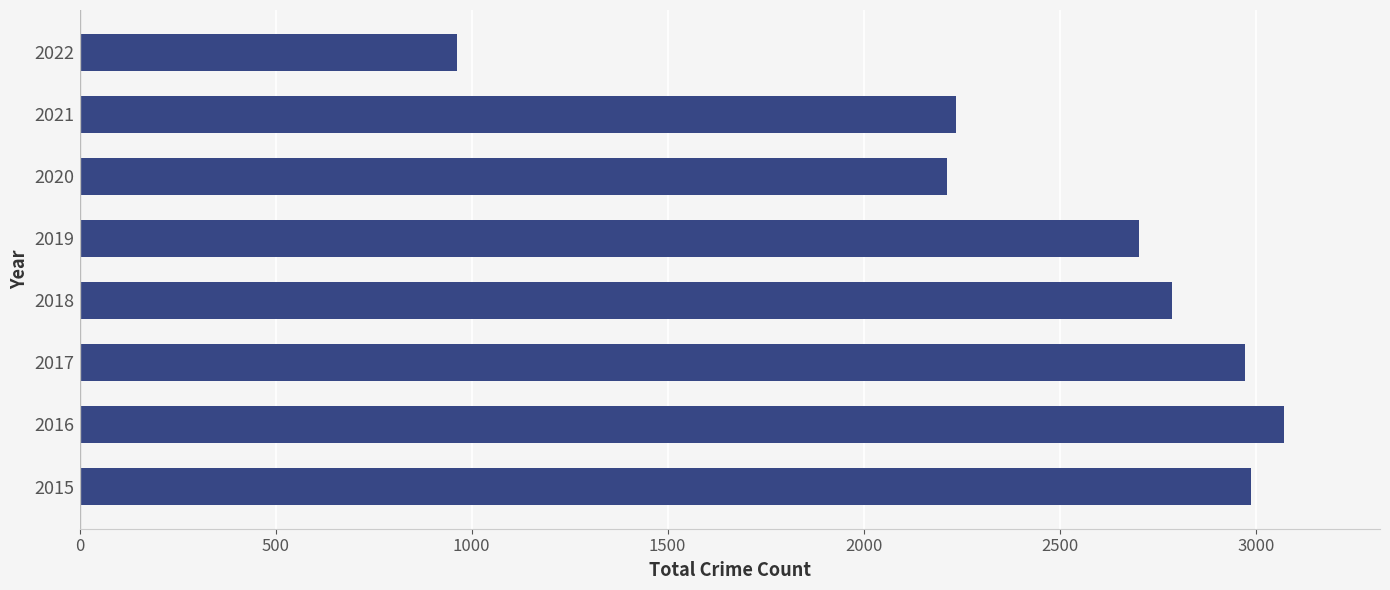

Is it true that the value at 2020 is 2212?

True